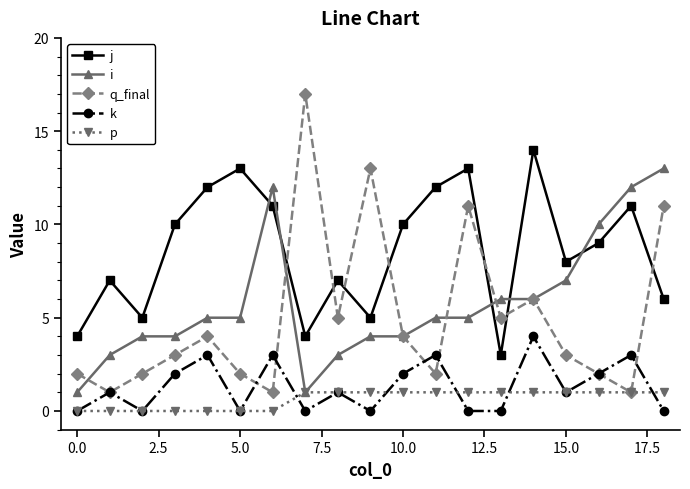

Which series has the largest total across all categories?

j